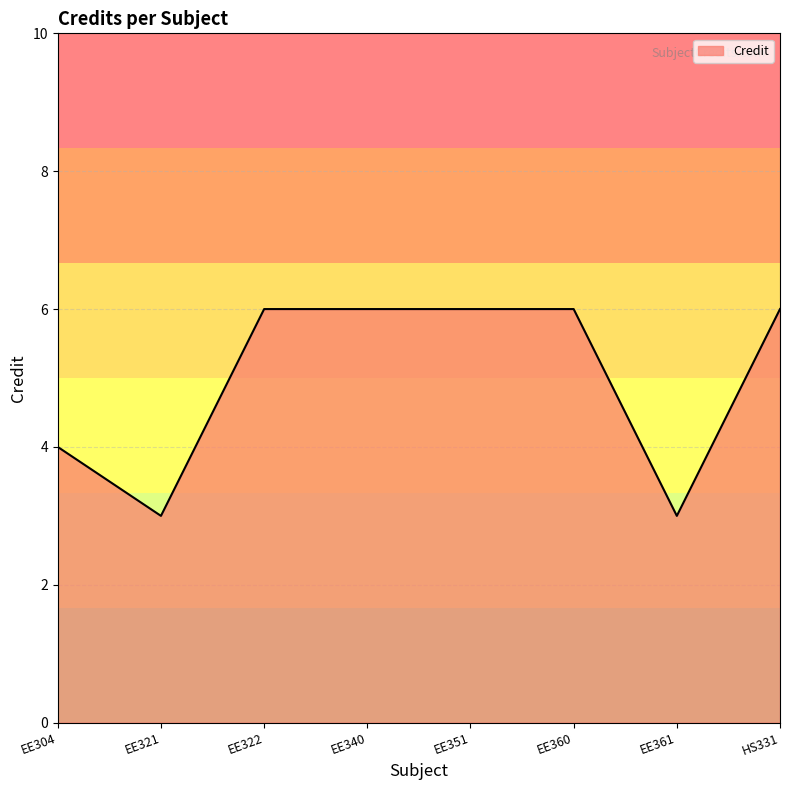

What position from the left is EE322?

3